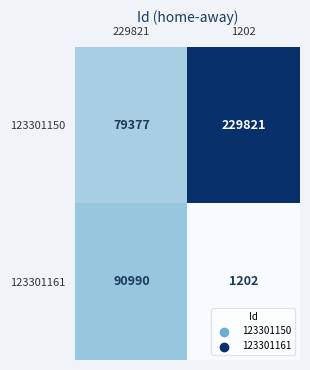

Which series changed the most between 229821 and 1202?

123301150